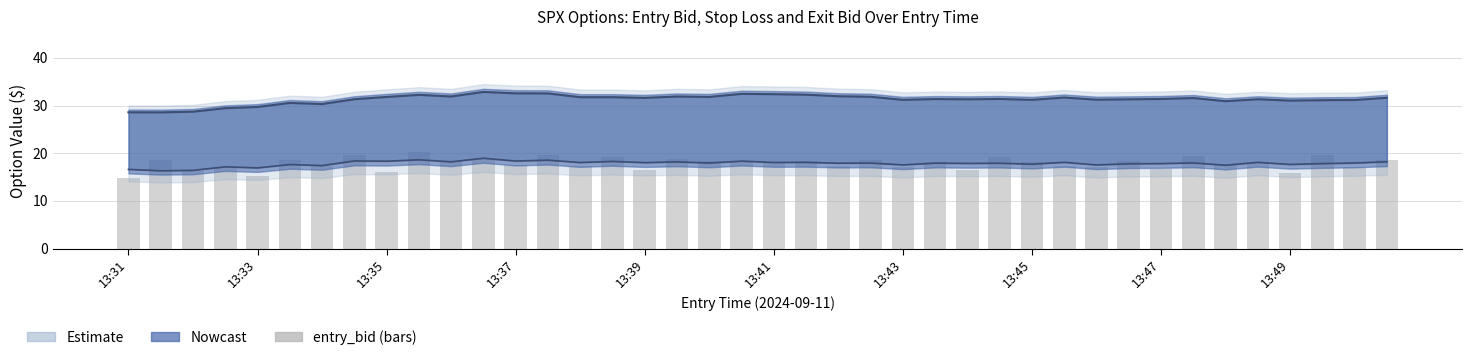

Which has a higher value, 13:47 or 13:43?

13:43